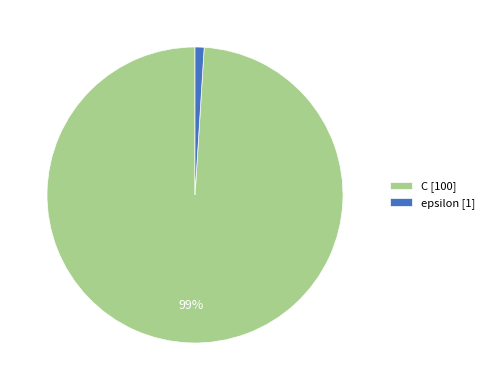

The C slice represents 88% of the pie. True or false?

False